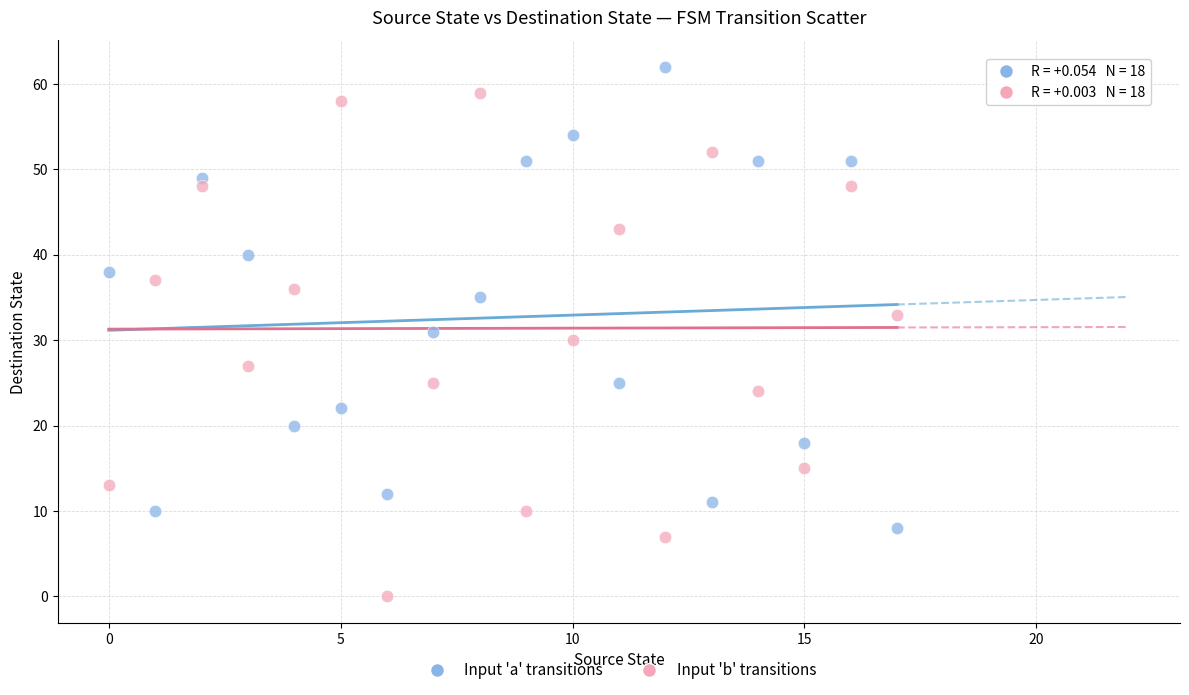

Which series contains the lowest Y value?

Input 'b' transitions